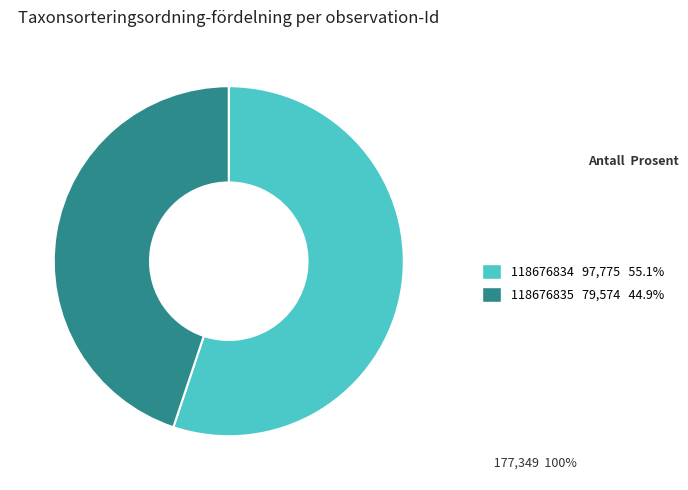

Count the number of slices in the pie.

2